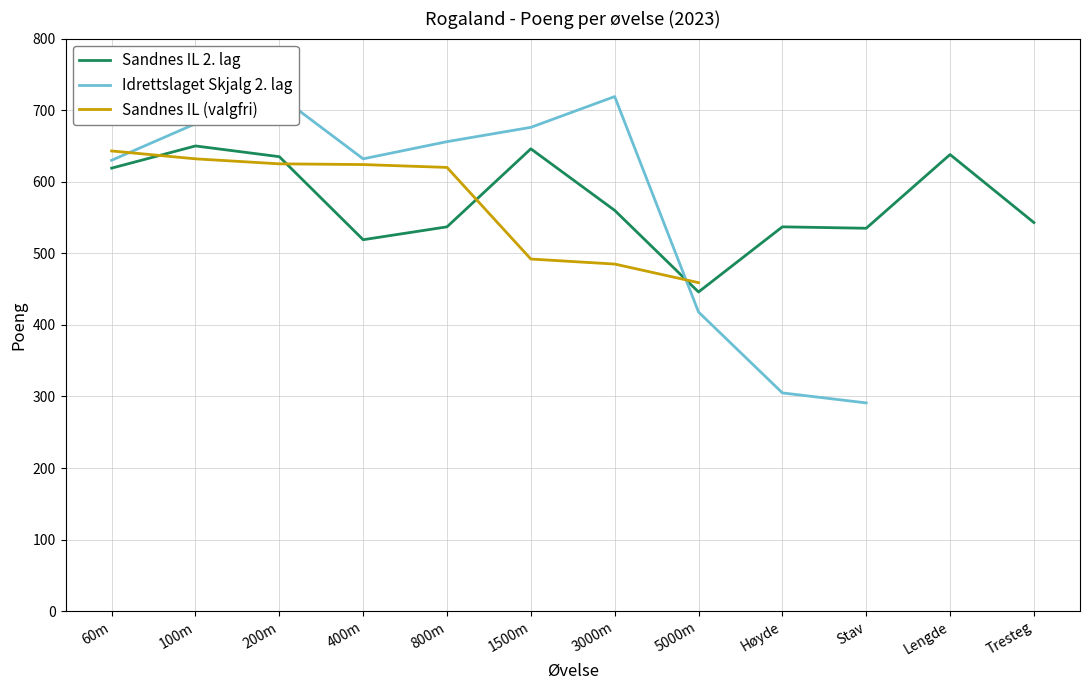

What is the difference between the second highest and second lowest values in the Sandnes IL 2. lag series?

127